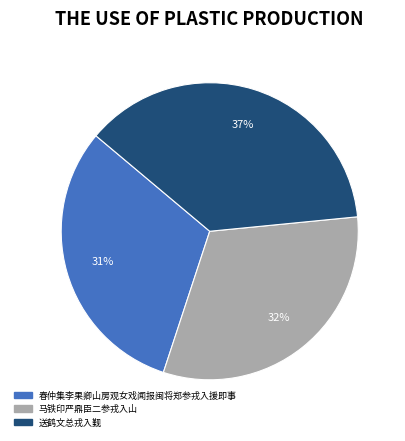

To the nearest percent, what is the average slice percentage?

33%